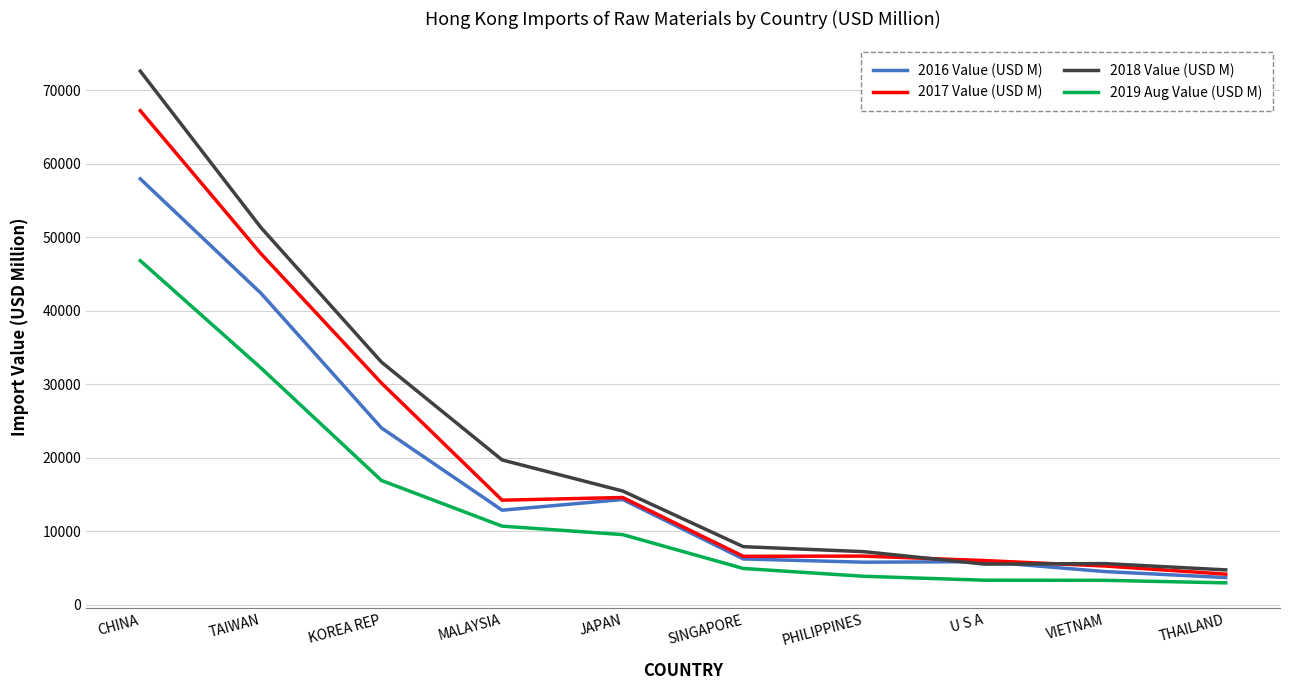

What are all the series names shown in the legend?

2016 Value (USD M), 2017 Value (USD M), 2018 Value (USD M), 2019 Aug Value (USD M)